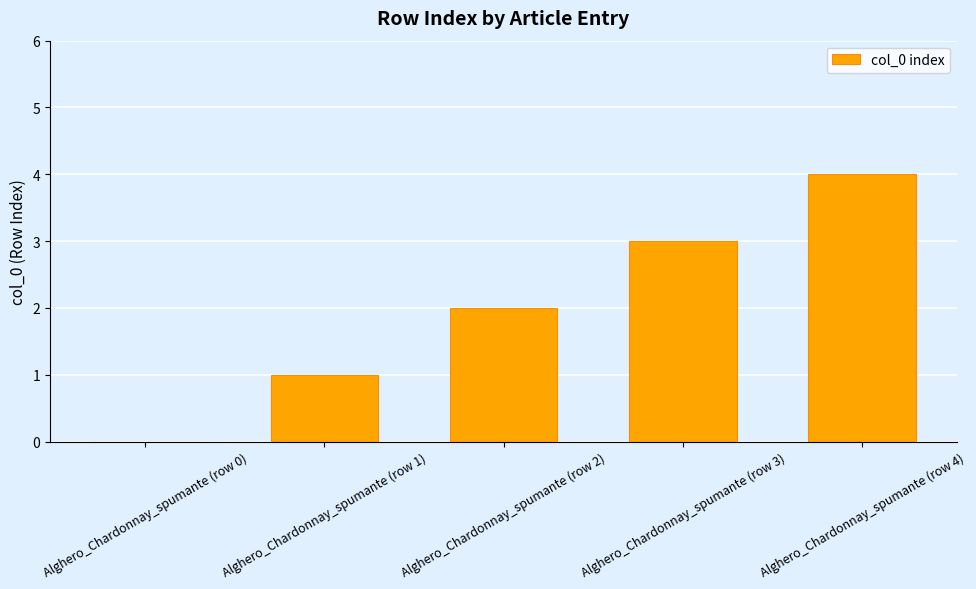

What is the sum of all values?

10